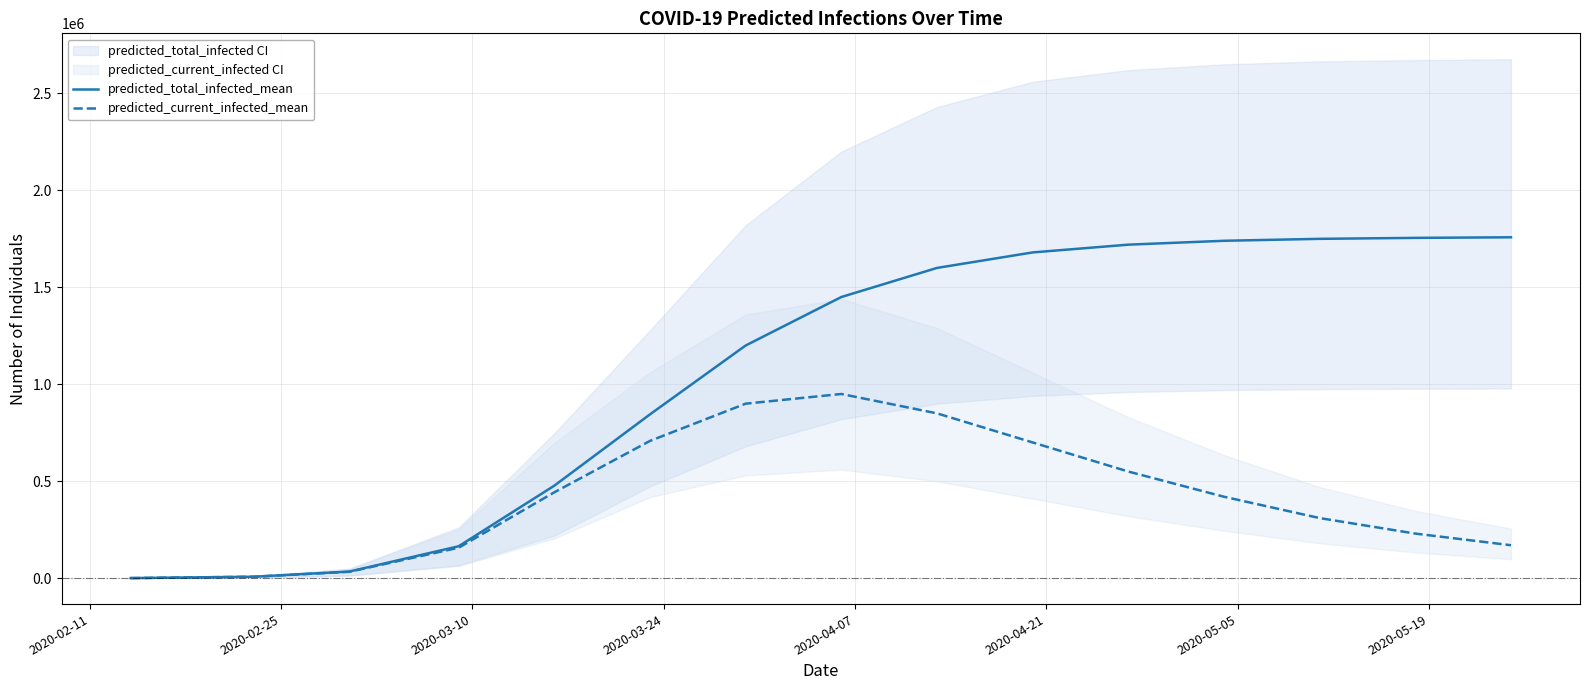

Which series has the widest spread of values?

predicted_total_infected_mean